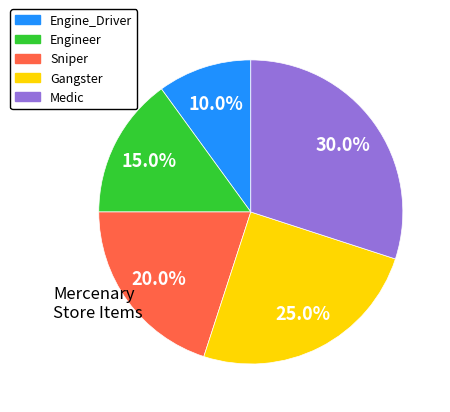

To the nearest percent, what is the difference between the largest and smallest slice percentages?

20%